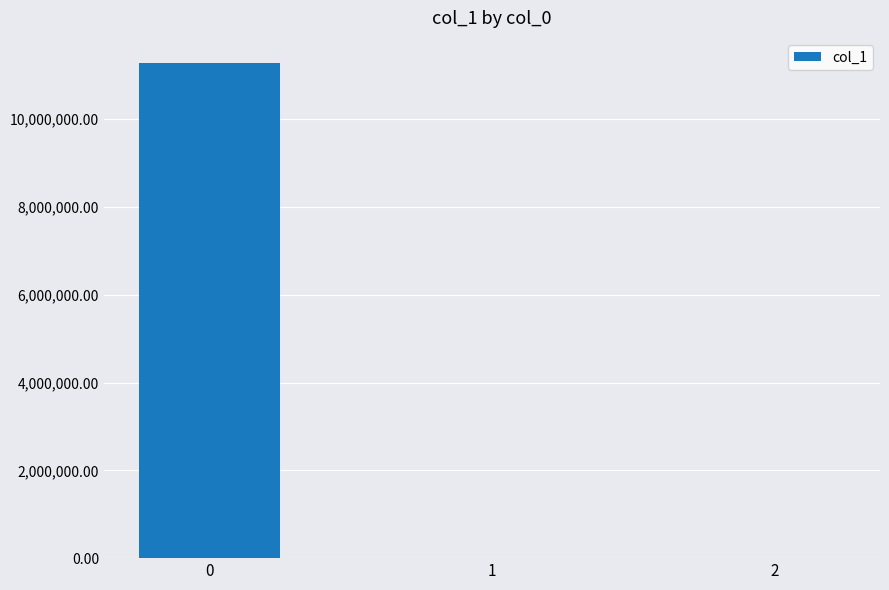

Is it true that the value at 0 is 5392878.3?

False